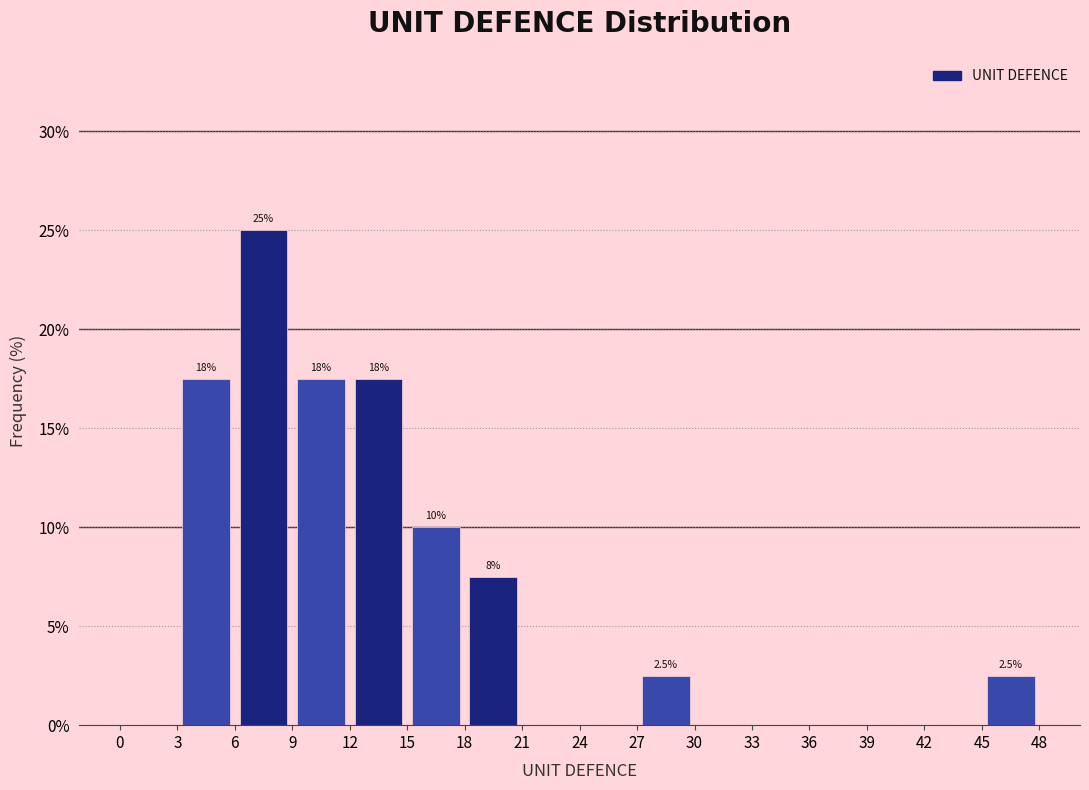

Over which range of the x-axis is the bar tallest?

6 to 9